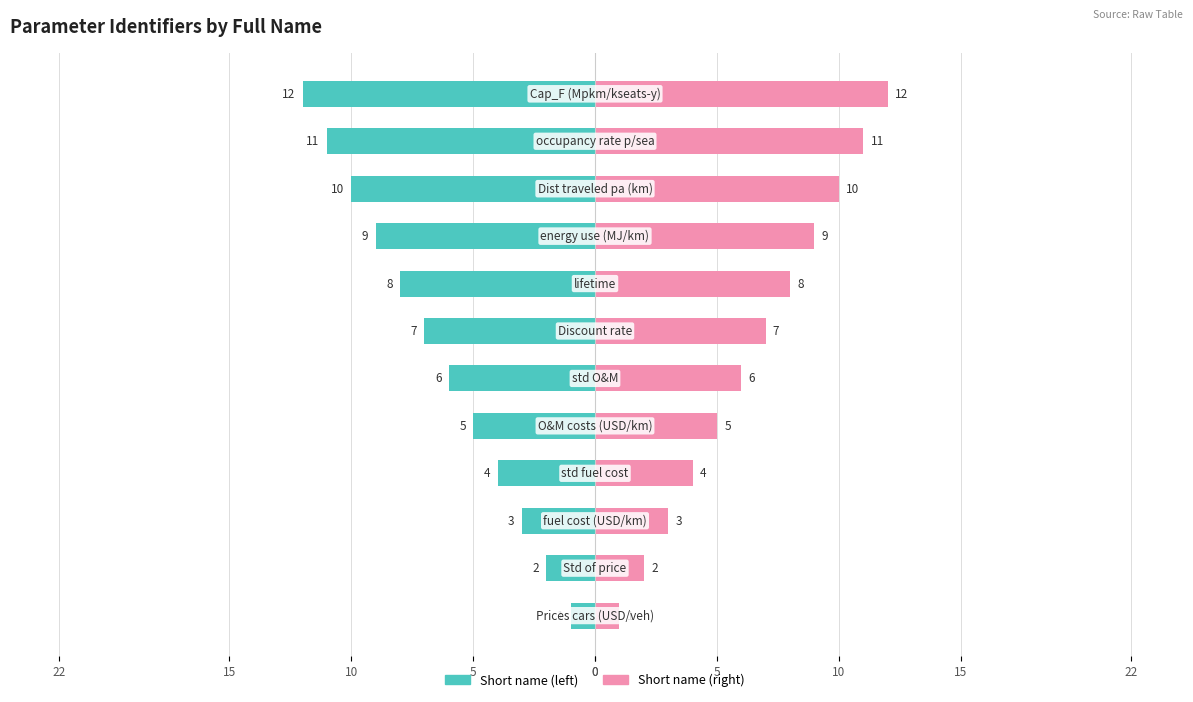

List the series in order of their overall mean, lowest first.

Short name (left), Short name (right)